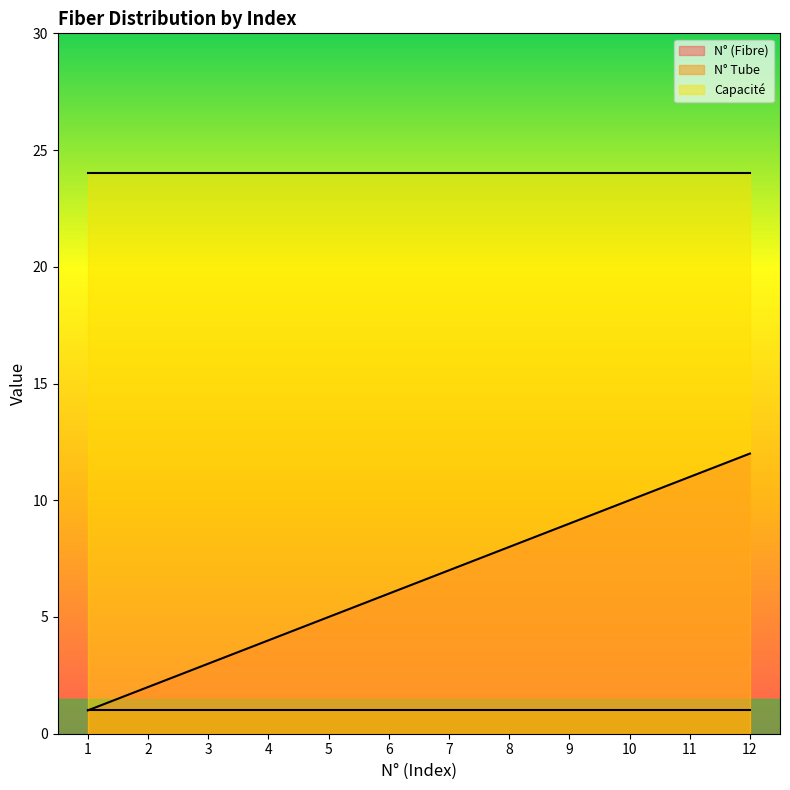

What is the value of the Capacité point at the 11th from the left?

24